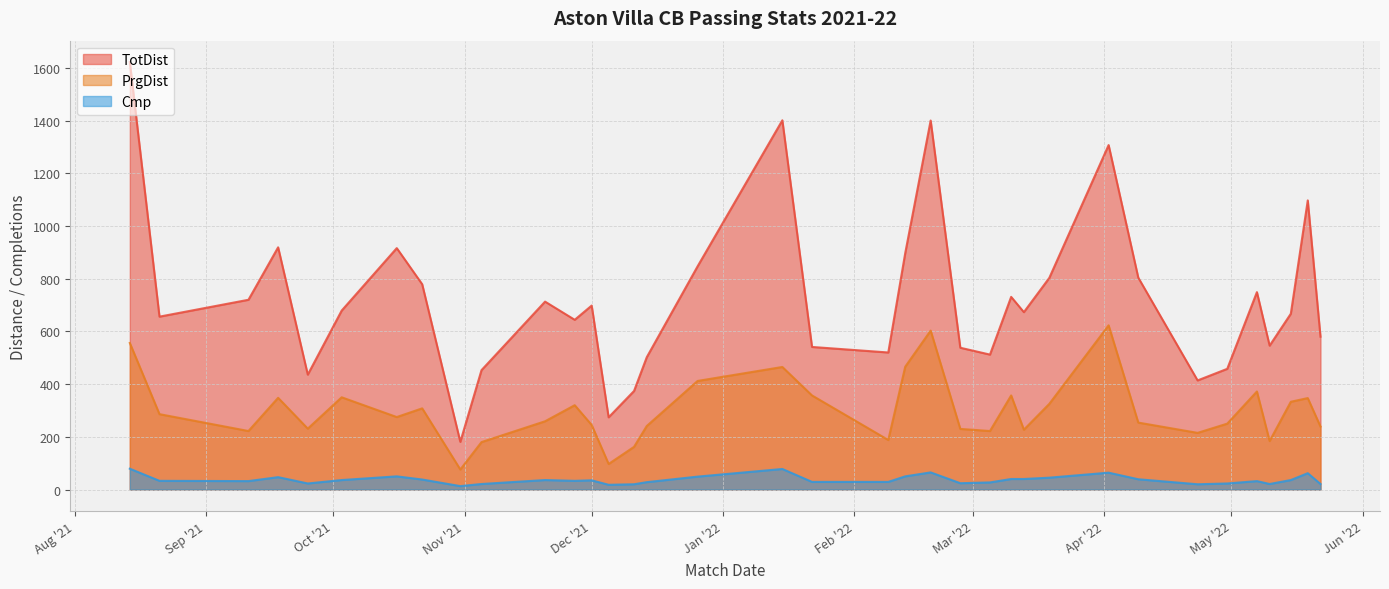

List the series in order of their overall mean, lowest first.

Cmp, PrgDist, TotDist